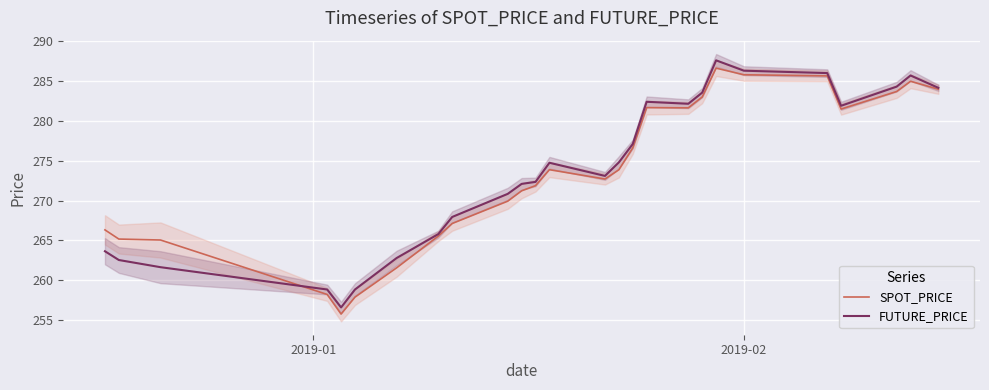

True or false: FUTURE_PRICE and SPOT_PRICE intersect in this chart.

True